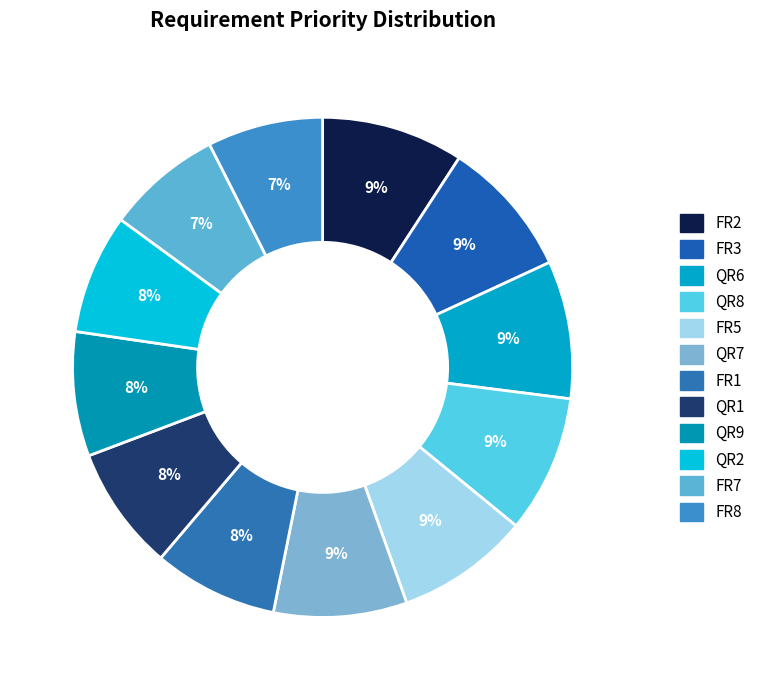

Combined, do FR2 and QR2 account for over 50%?

No